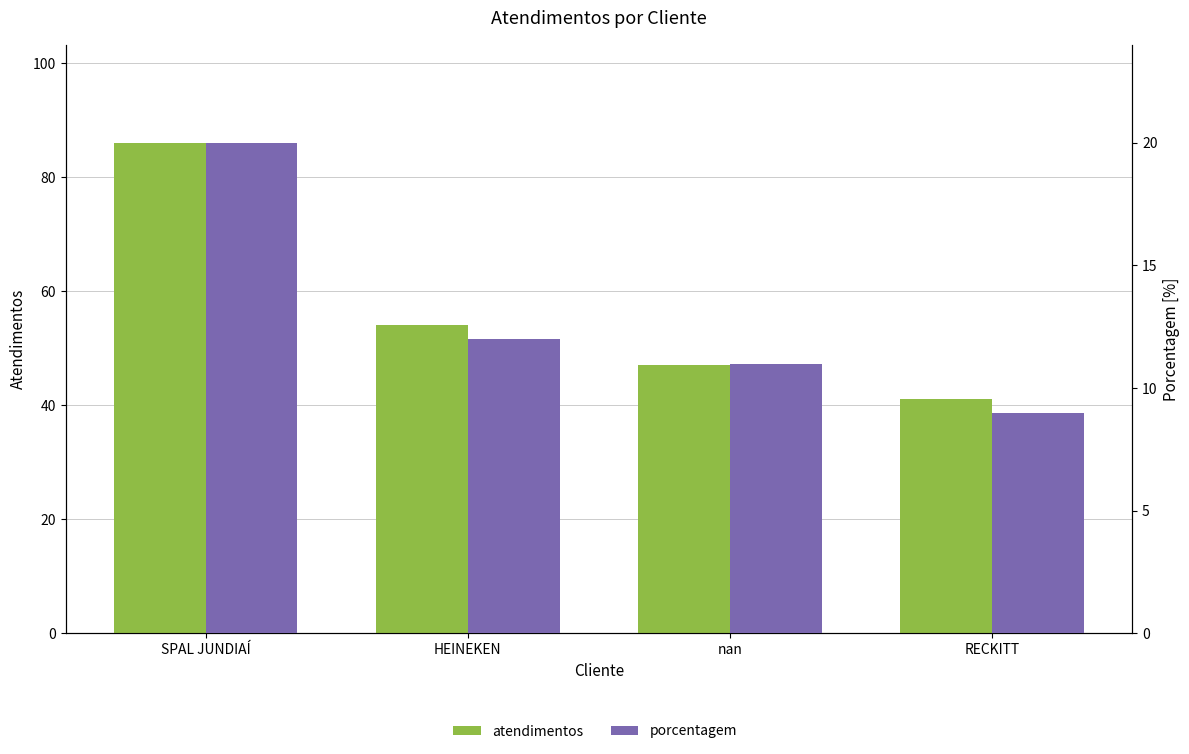

Which label corresponds to the largest value in the chart?

SPAL JUNDIAÍ